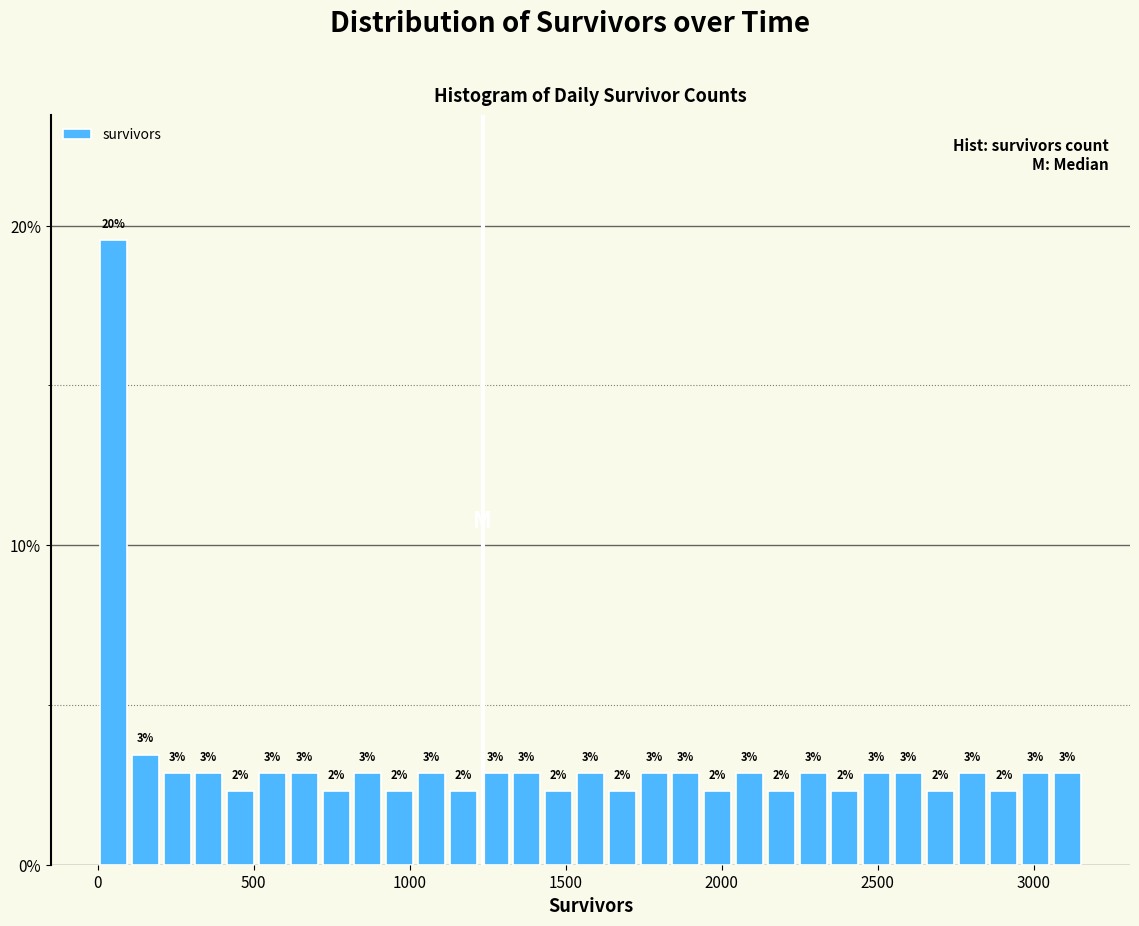

Read against the x-axis, roughly where is the centre of the tallest bar?

50